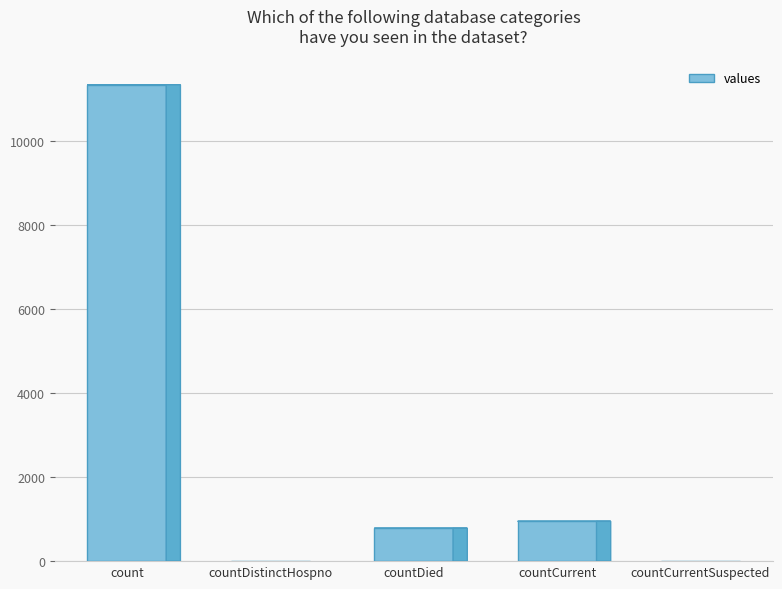

List the labels in order of value, smallest first.

countDistinctHospno, countCurrentSuspected, countDied, countCurrent, count